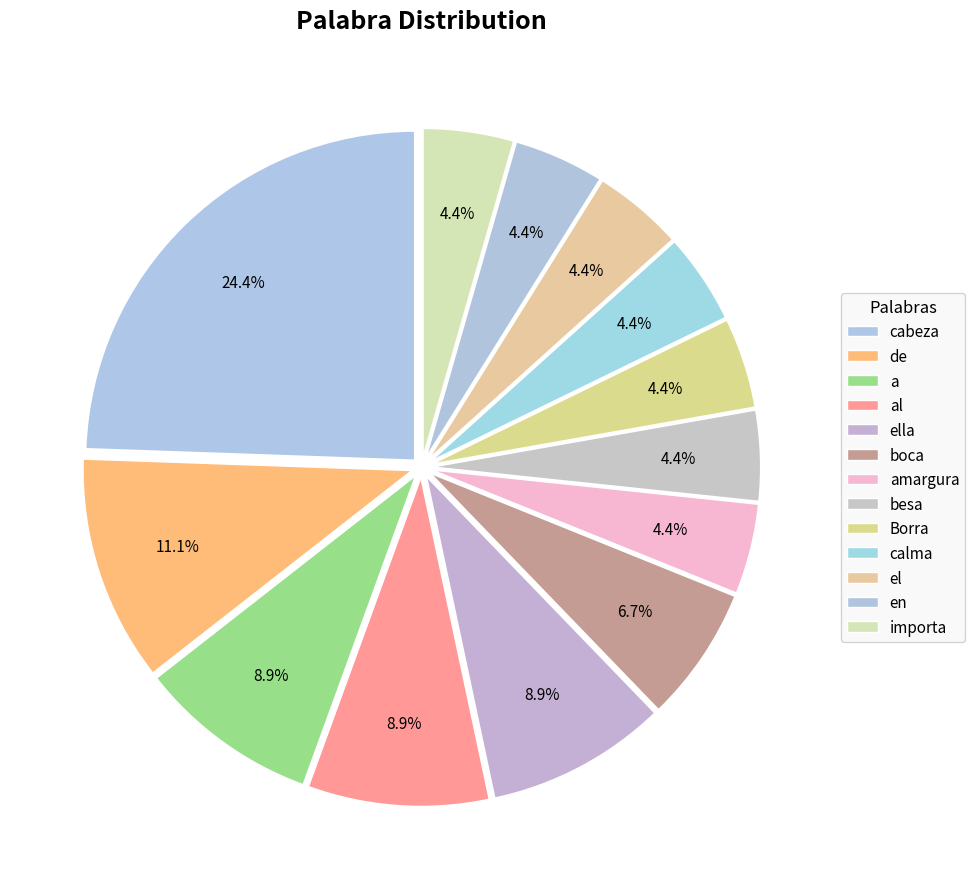

Which category has the biggest portion of the pie?

cabeza